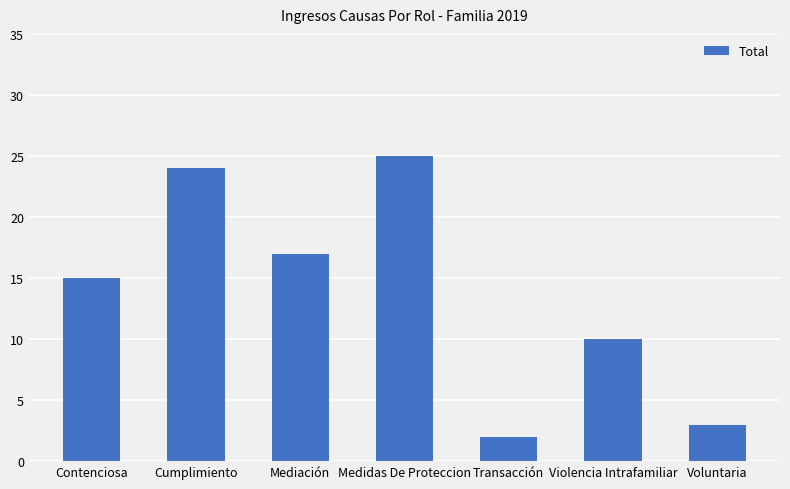

List the labels in order of value, largest first.

Medidas De Proteccion, Cumplimiento, Mediación, Contenciosa, Violencia Intrafamiliar, Voluntaria, Transacción